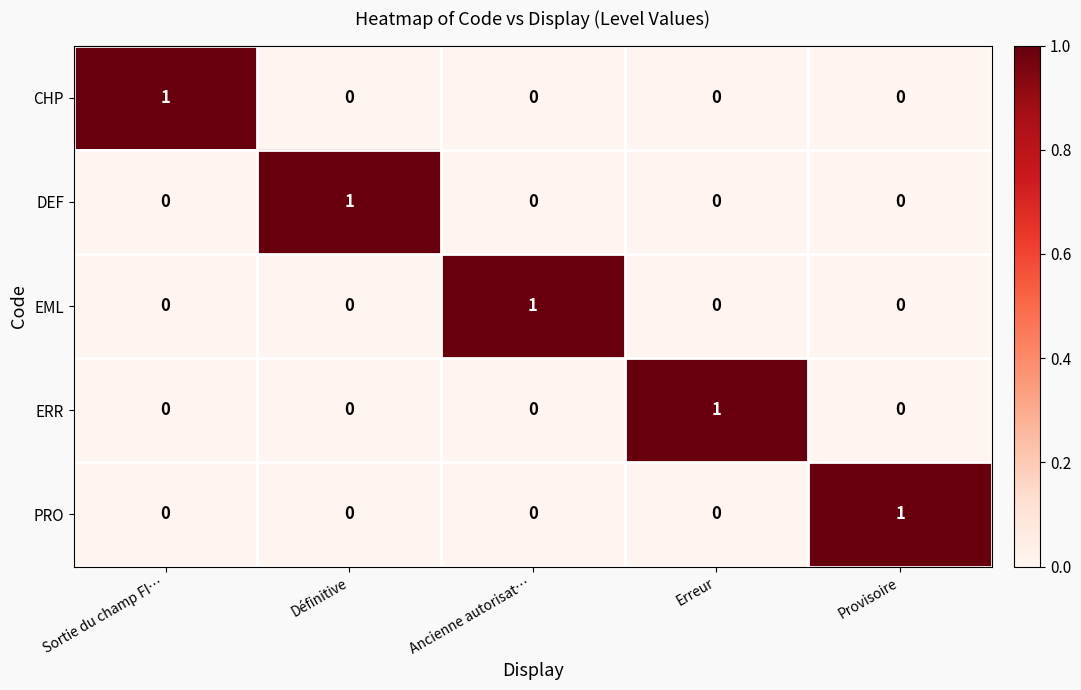

Is the value of ERR at Ancienne autorisat… greater than the value of DEF at Définitive?

No